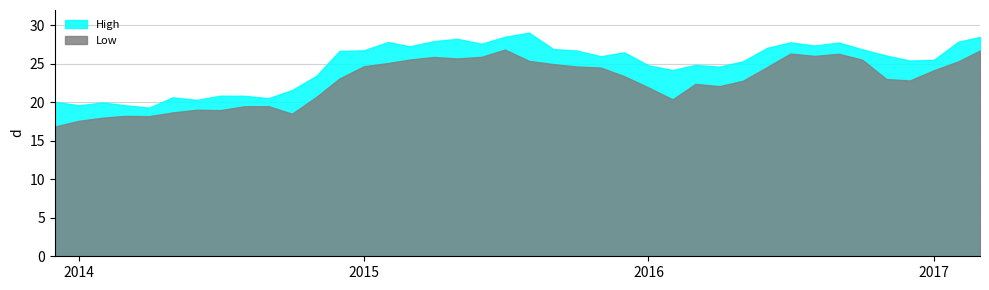

What is the greatest value displayed?

29.1